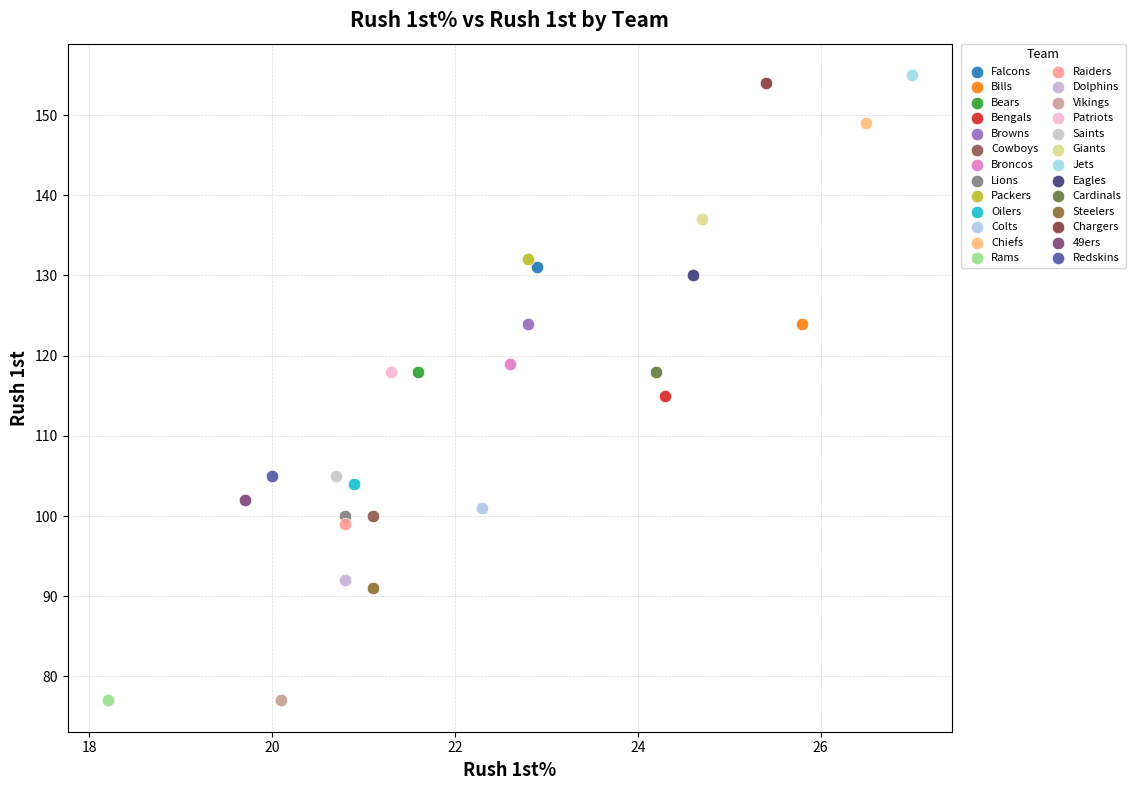

What are all the series names shown in the legend?

Falcons, Bills, Bears, Bengals, Browns, Cowboys, Broncos, Lions, Packers, Oilers, Colts, Chiefs, Rams, Raiders, Dolphins, Vikings, Patriots, Saints, Giants, Jets, Eagles, Cardinals, Steelers, Chargers, 49ers, Redskins